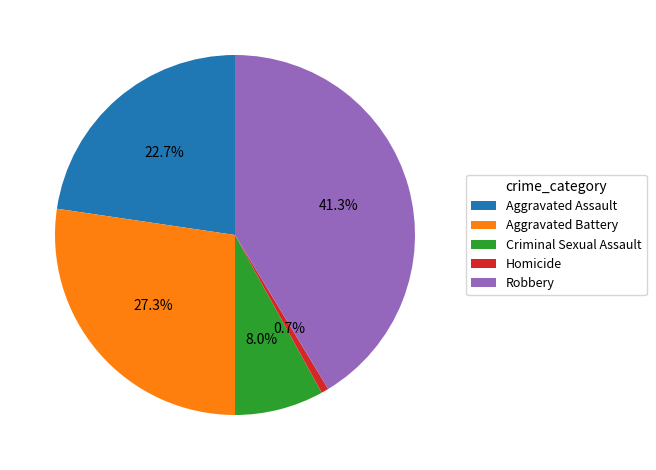

Does Criminal Sexual Assault account for over 50% of the chart?

No